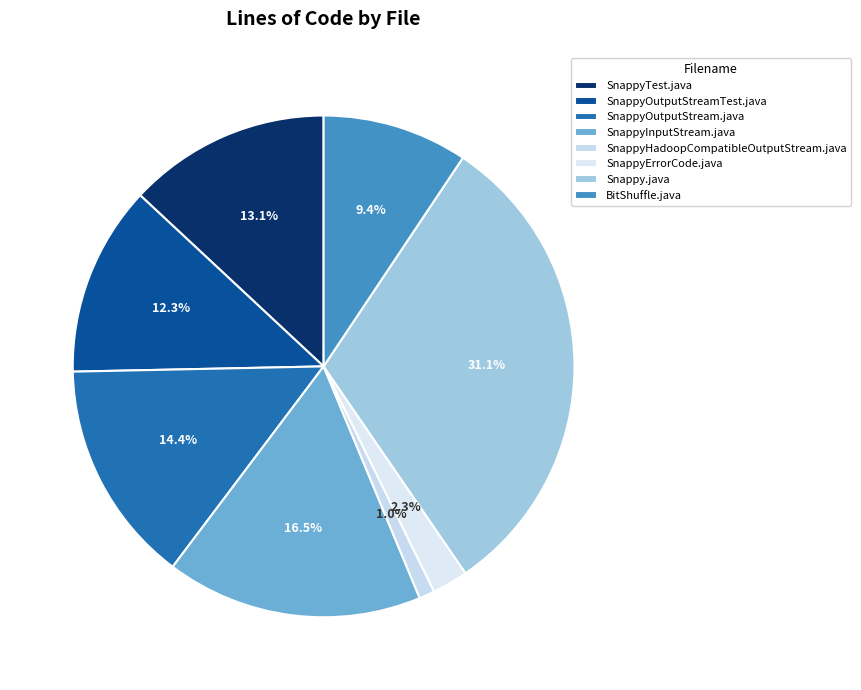

Count the number of slices in the pie.

8